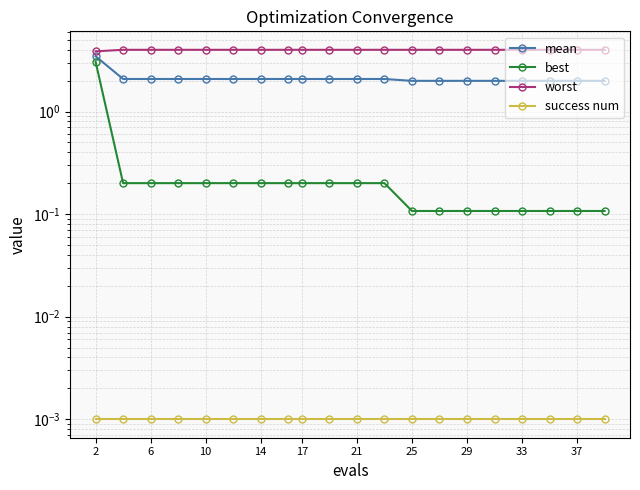

What is the difference between the maximum and minimum values in the mean series?

1.5